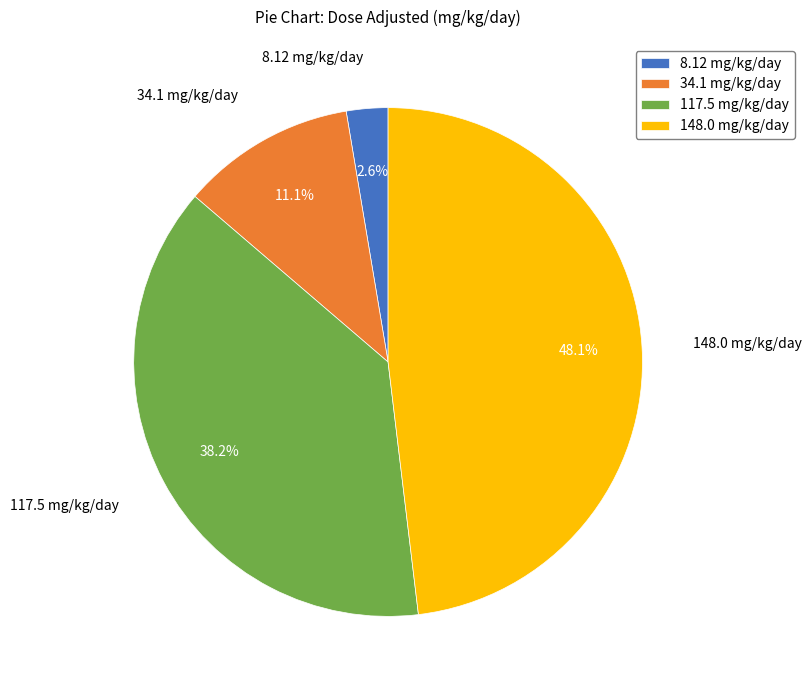

Is the sum of 148.0 and 117.5 greater than half?

Yes